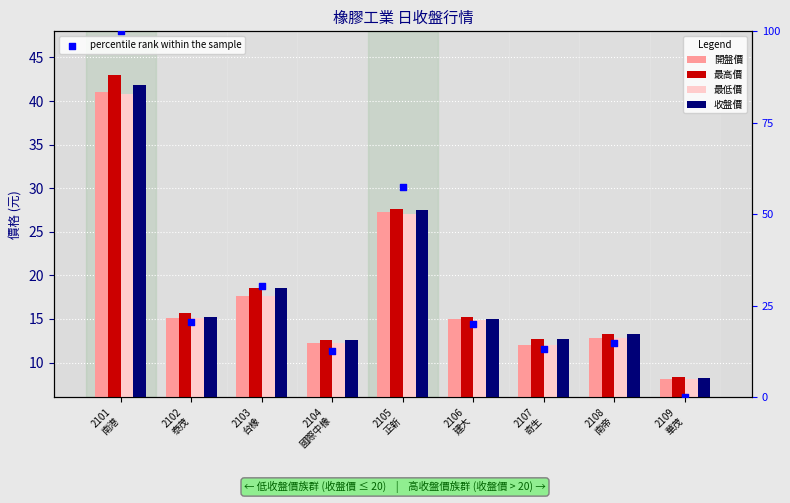

What is the total value across all series at 2104
國際中橡?

49.7